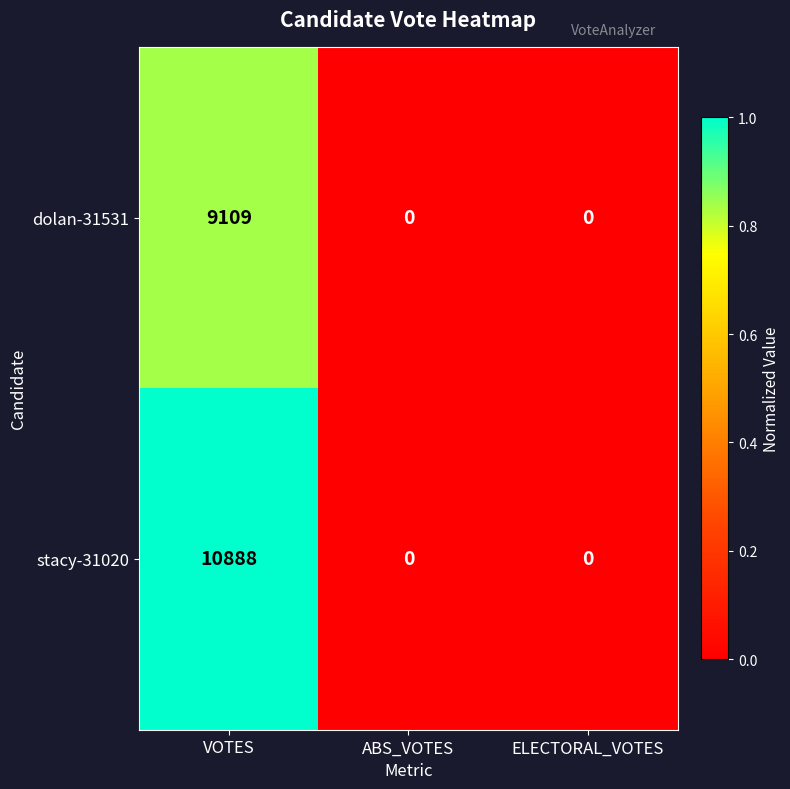

List the series in order of their peak value, highest first.

stacy-31020, dolan-31531